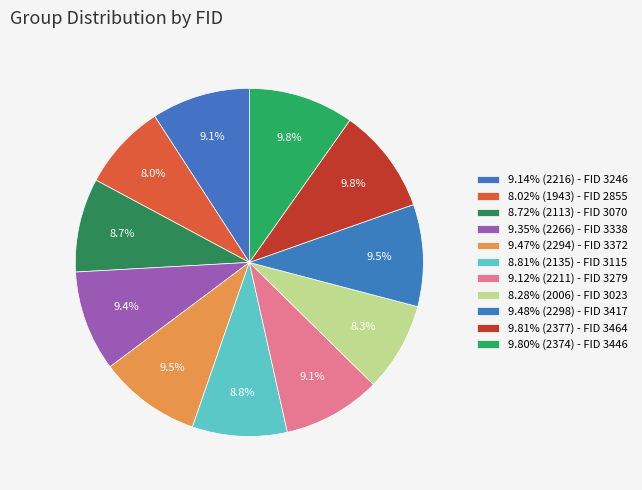

Is there any slice that represents more than half of the pie?

No